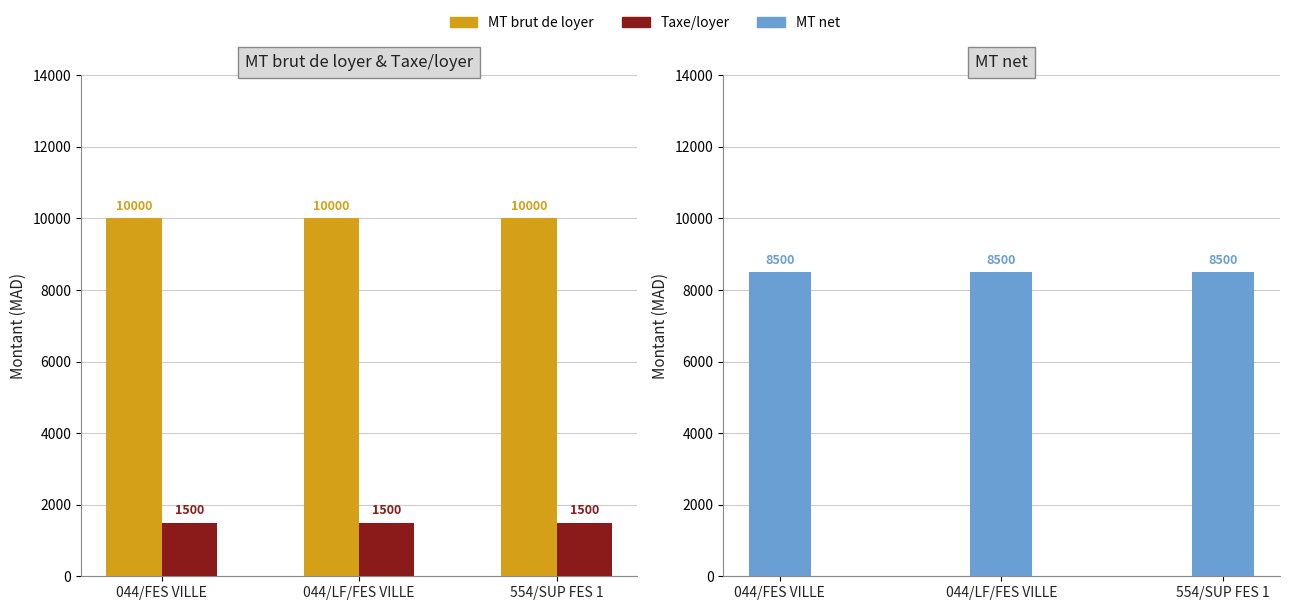

What position from the right is 044/LF/FES VILLE?

2